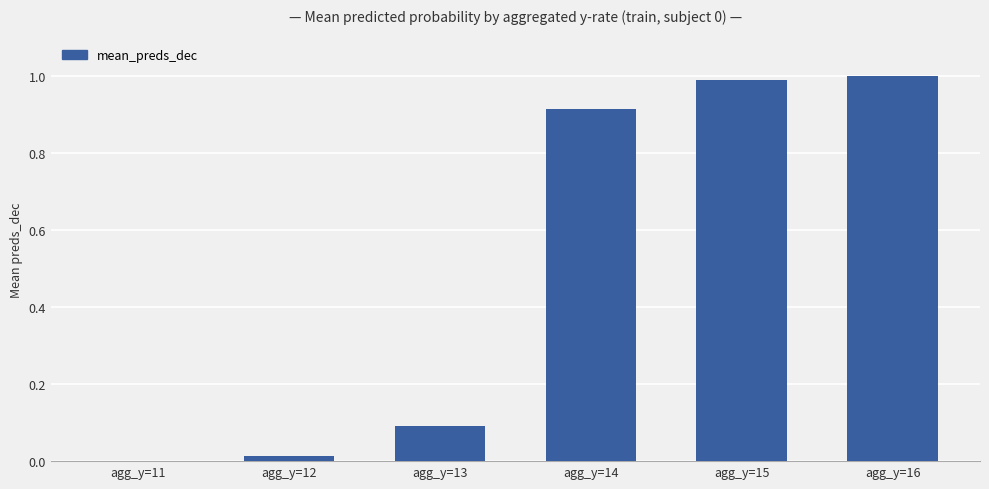

Is it true that the value at agg_y=15 is 1.0?

True